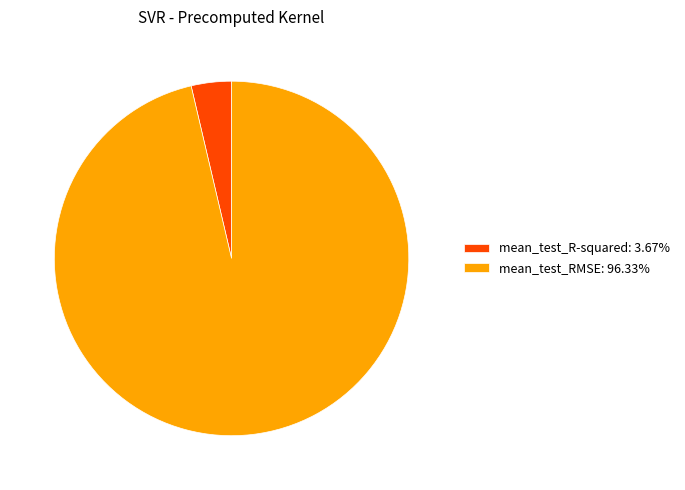

True or false: mean_test_RMSE accounts for 96% of the total.

True